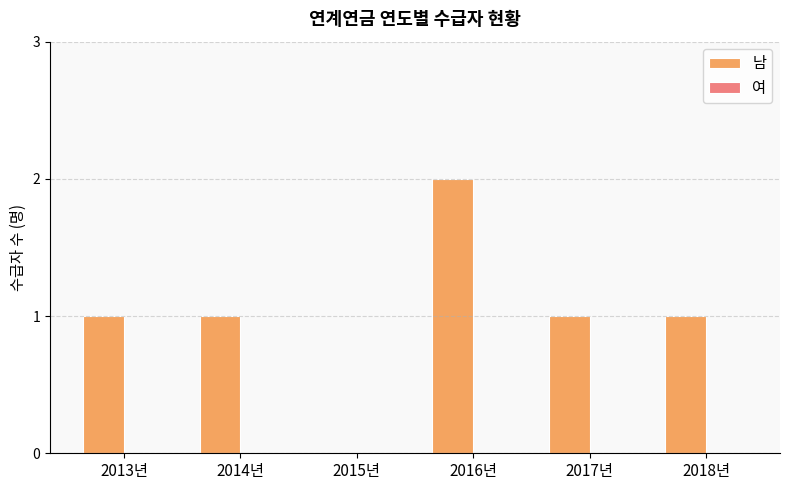

Approximately how many times larger is the value at 2018년 compared to 2017년?

1.0